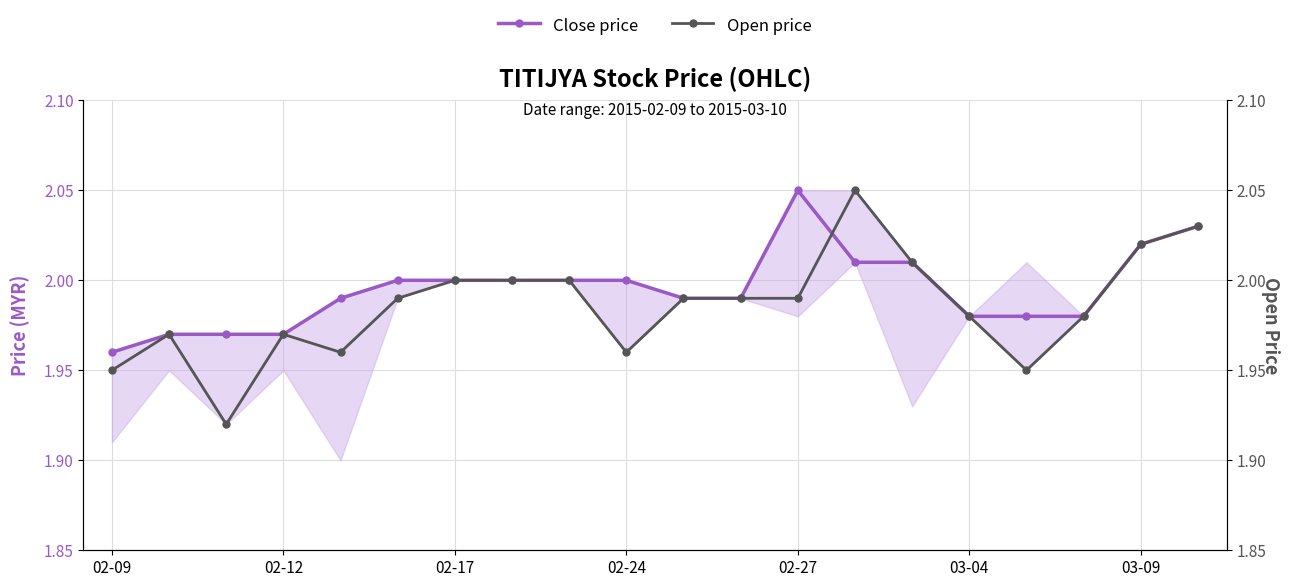

True or false: Close price has a value of 1.3 at 03-04.

False